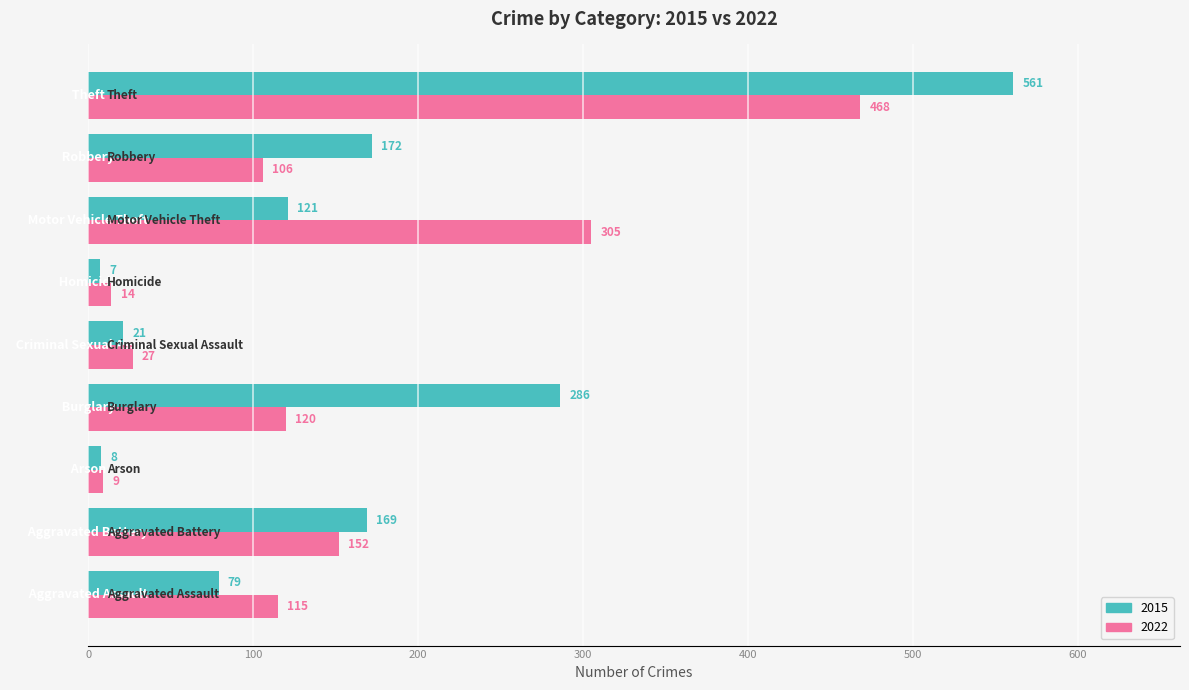

Which series has the widest spread of values?

2015